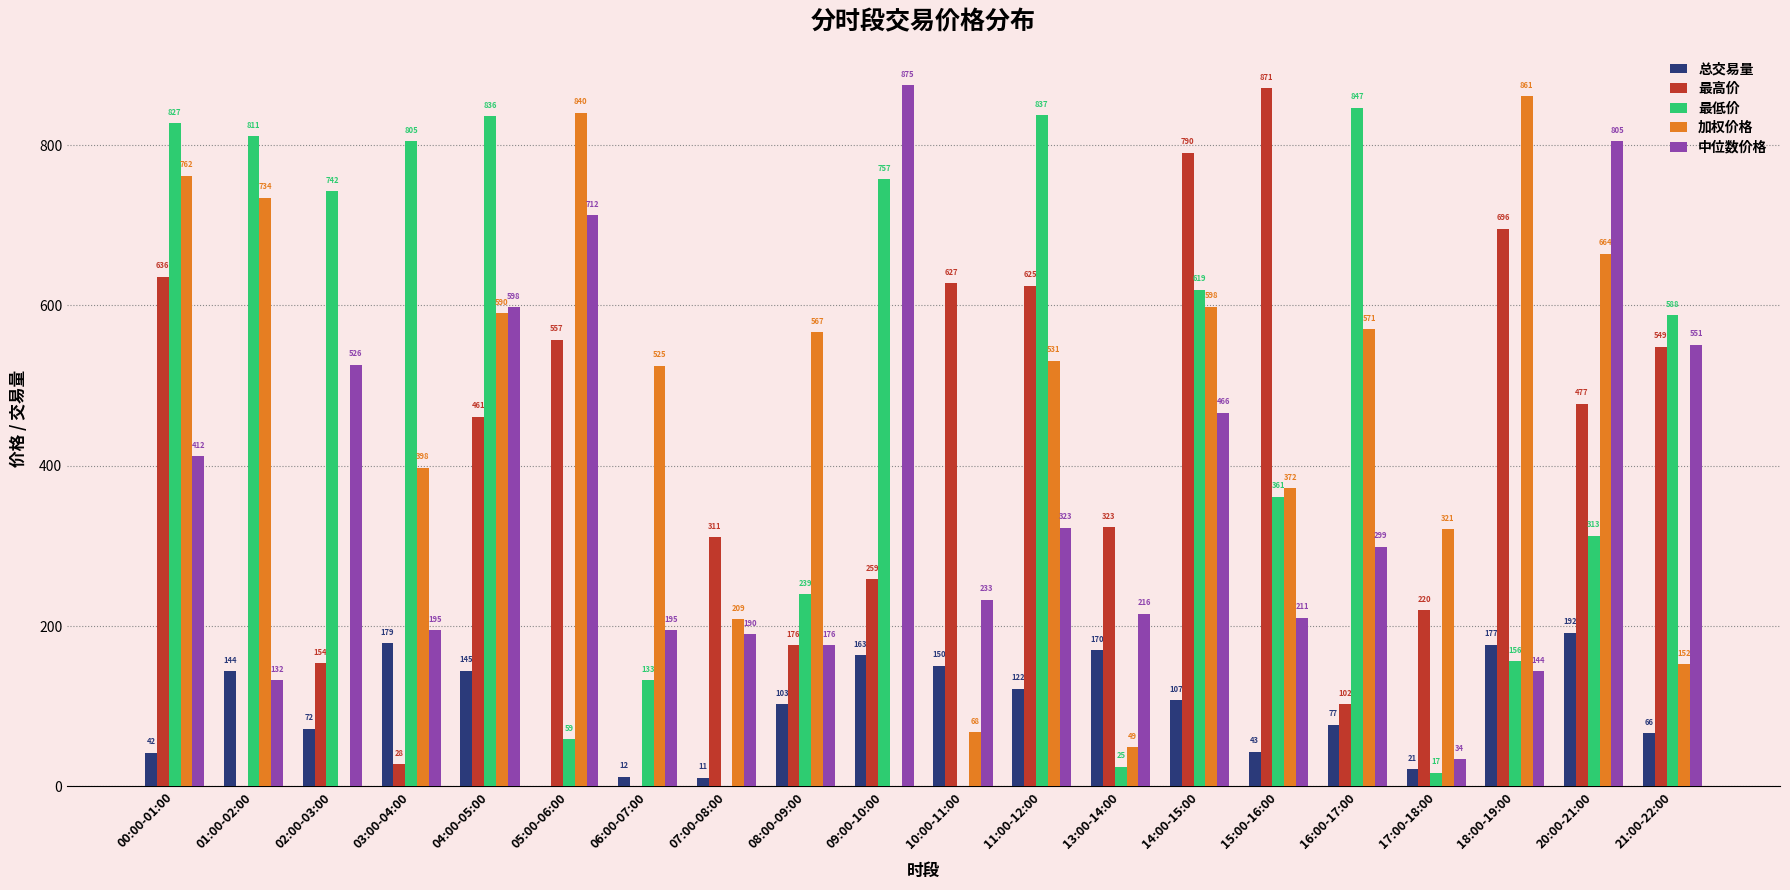

What are all the series names shown in the legend?

总交易量, 最高价, 最低价, 加权价格, 中位数价格